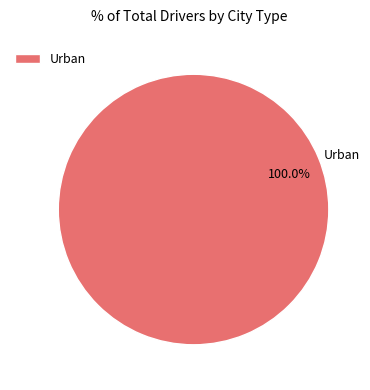

How many slices are in this pie chart?

1